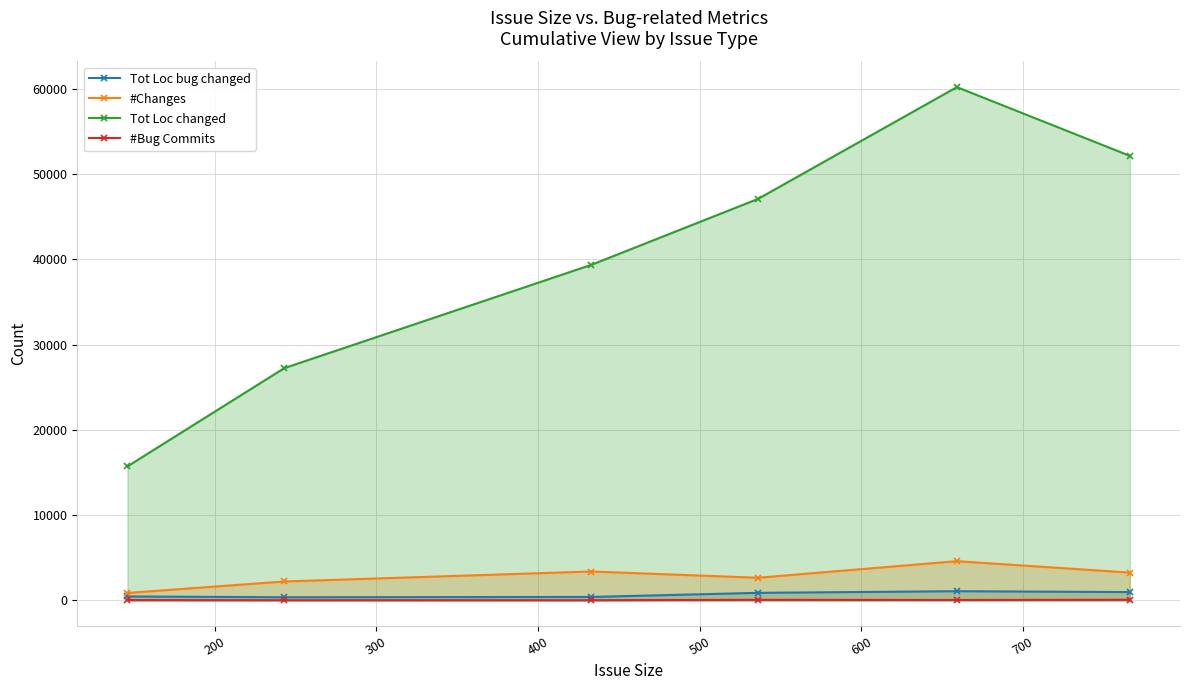

How many interior local peaks does the Tot Loc bug changed series have?

1